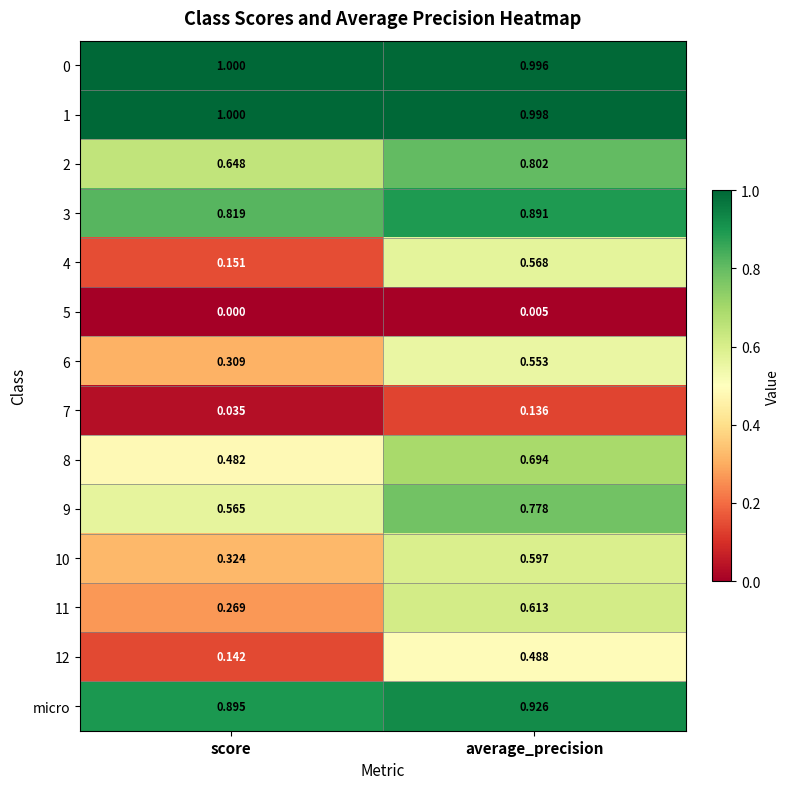

Which category has the highest value in the 6 series?

average_precision